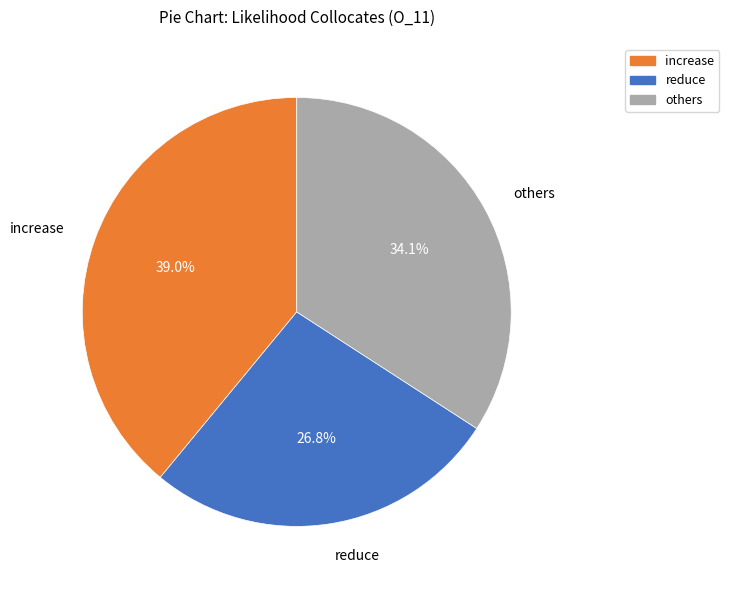

Is there any slice that represents more than half of the pie?

No